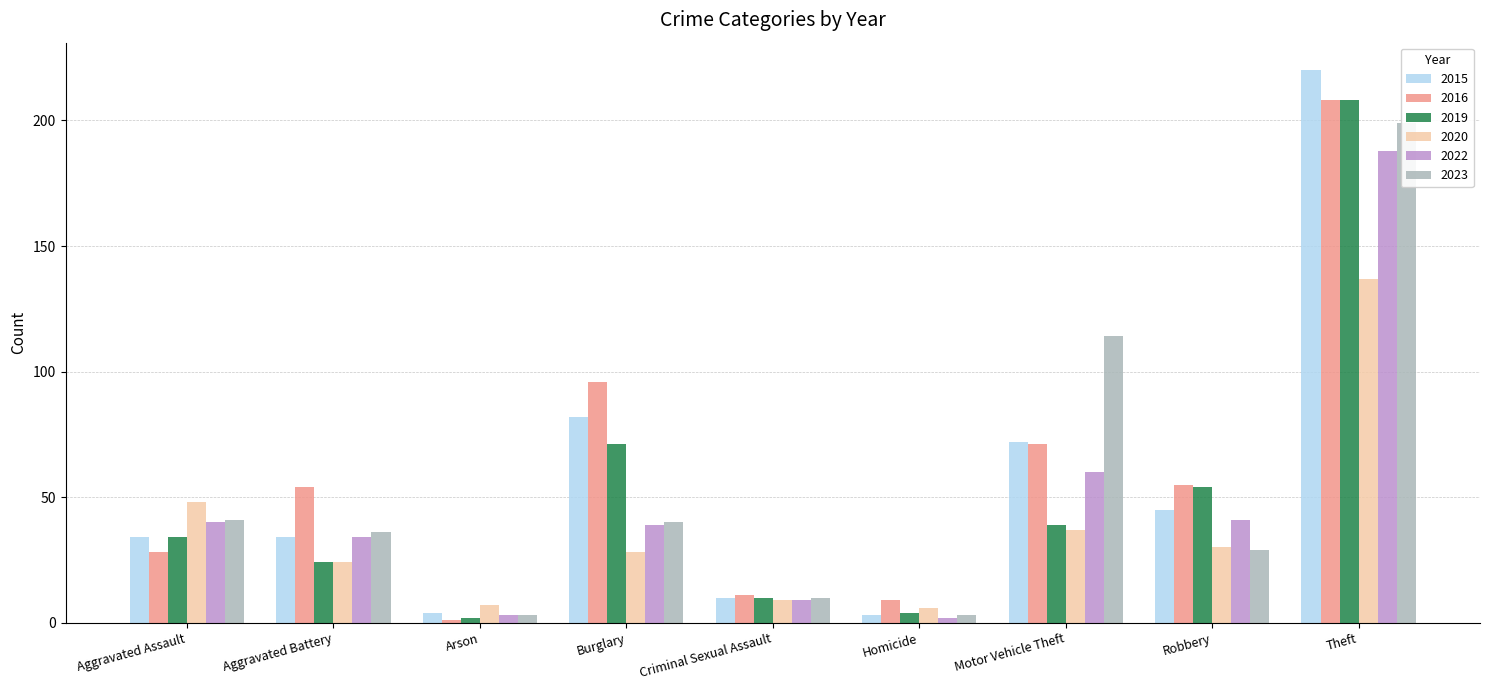

Reading right to left, what are all the values shown in this chart?

2015: Theft=220	Robbery=45	Motor Vehicle Theft=72	Homicide=3	Criminal Sexual Assault=10	Burglary=82	Arson=4	Aggravated Battery=34	Aggravated Assault=34
2016: Theft=208	Robbery=55	Motor Vehicle Theft=71	Homicide=9	Criminal Sexual Assault=11	Burglary=96	Arson=1	Aggravated Battery=54	Aggravated Assault=28
2019: Theft=208	Robbery=54	Motor Vehicle Theft=39	Homicide=4	Criminal Sexual Assault=10	Burglary=71	Arson=2	Aggravated Battery=24	Aggravated Assault=34
2020: Theft=137	Robbery=30	Motor Vehicle Theft=37	Homicide=6	Criminal Sexual Assault=9	Burglary=28	Arson=7	Aggravated Battery=24	Aggravated Assault=48
2022: Theft=188	Robbery=41	Motor Vehicle Theft=60	Homicide=2	Criminal Sexual Assault=9	Burglary=39	Arson=3	Aggravated Battery=34	Aggravated Assault=40
2023: Theft=199	Robbery=29	Motor Vehicle Theft=114	Homicide=3	Criminal Sexual Assault=10	Burglary=40	Arson=3	Aggravated Battery=36	Aggravated Assault=41